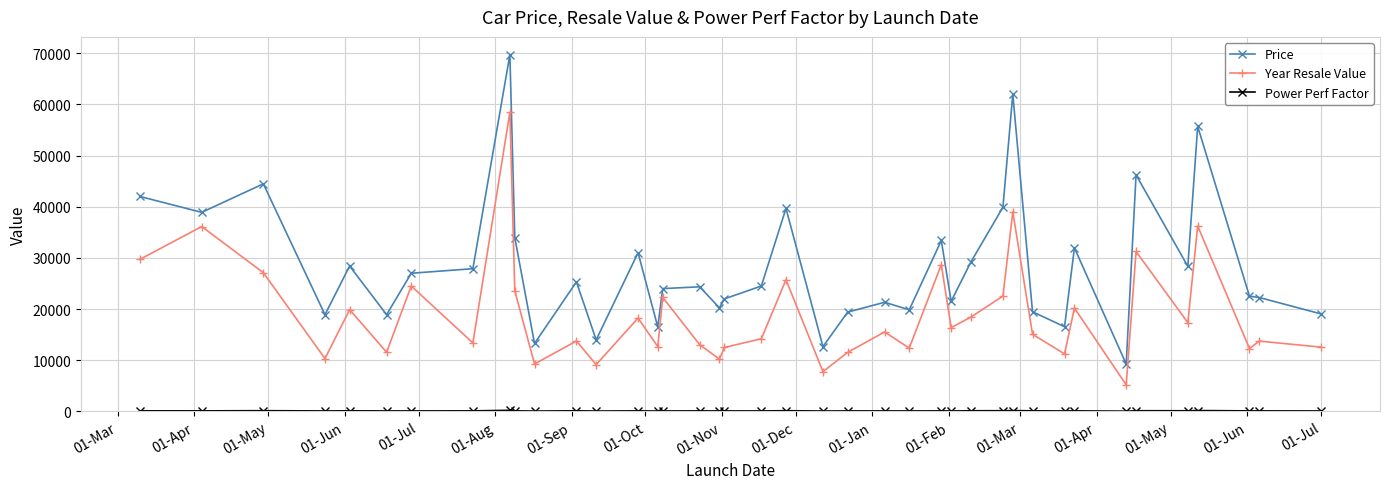

Which series has the largest range (max minus min)?

Price